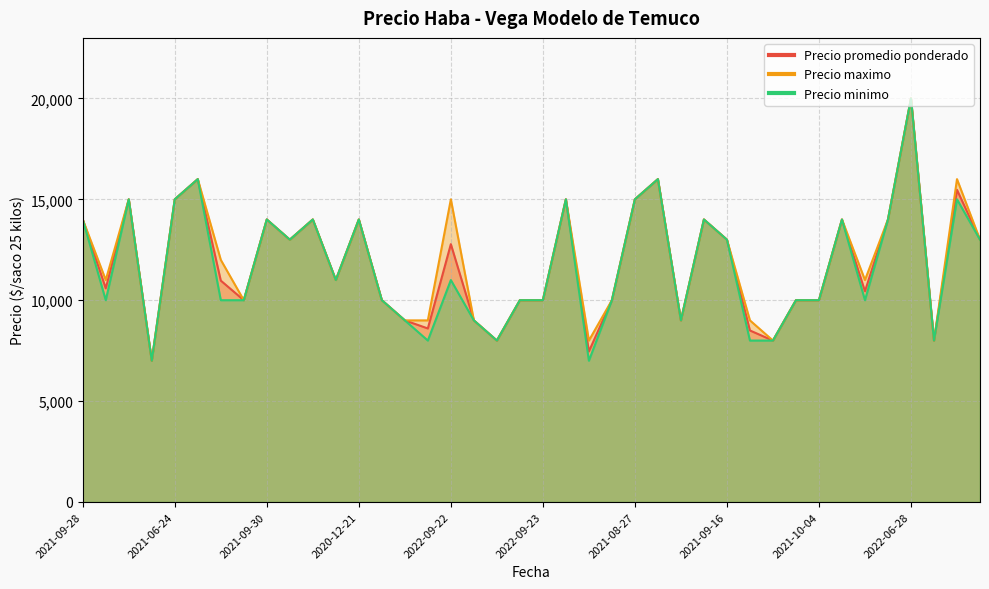

What is the label of the 35th point from the left?

2022-11-17